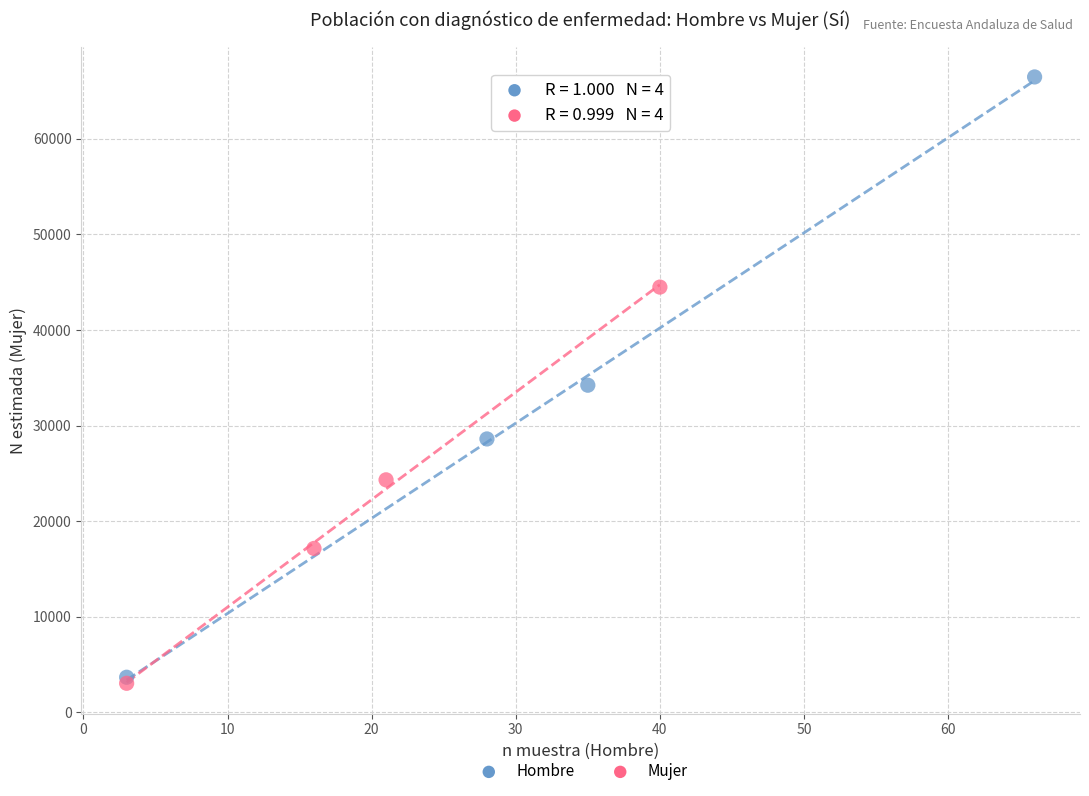

Which series has the widest spread of Y values?

Hombre